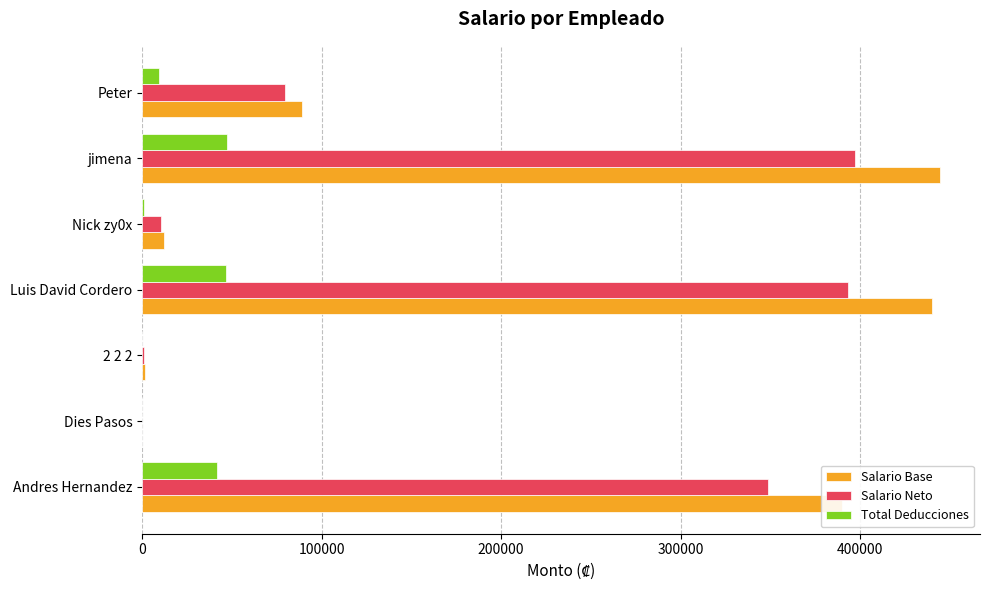

True or false: Salario Base has a value of 137538.4 at Peter.

False